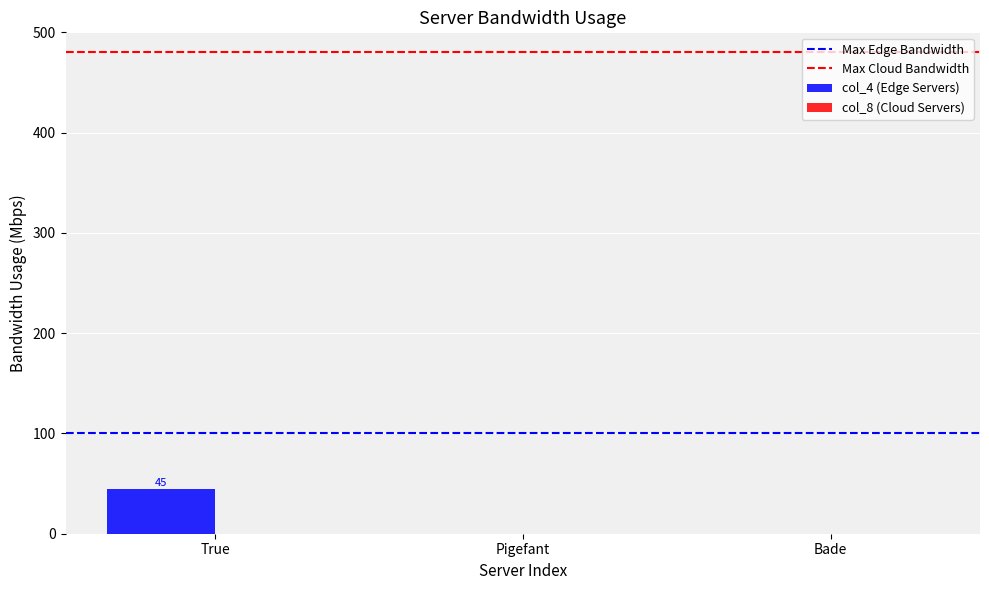

What is the difference between the values at True and Bade?

45